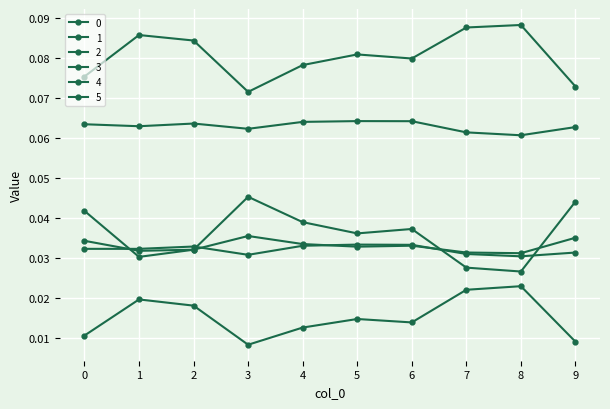

What is the difference between the highest and lowest values at 3?

0.1